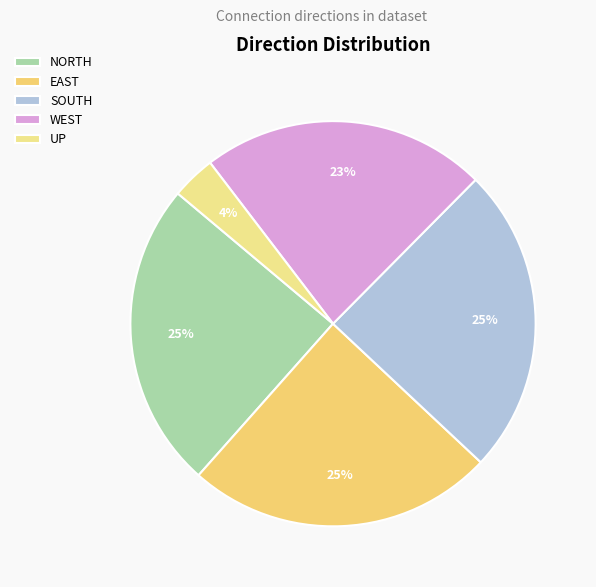

Count the number of slices in the pie.

5